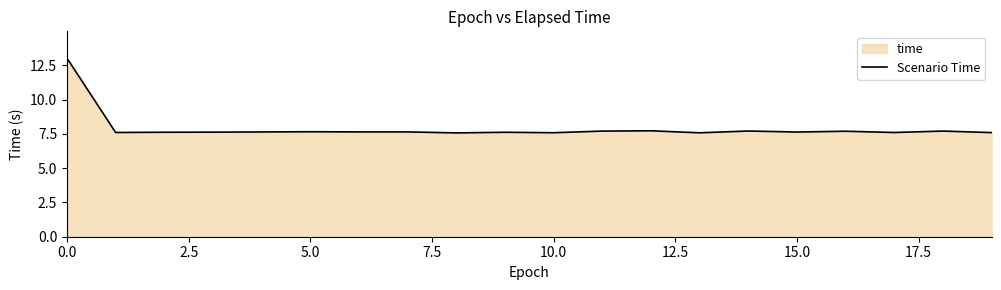

What is the difference between the values at 17 and 14?

0.1